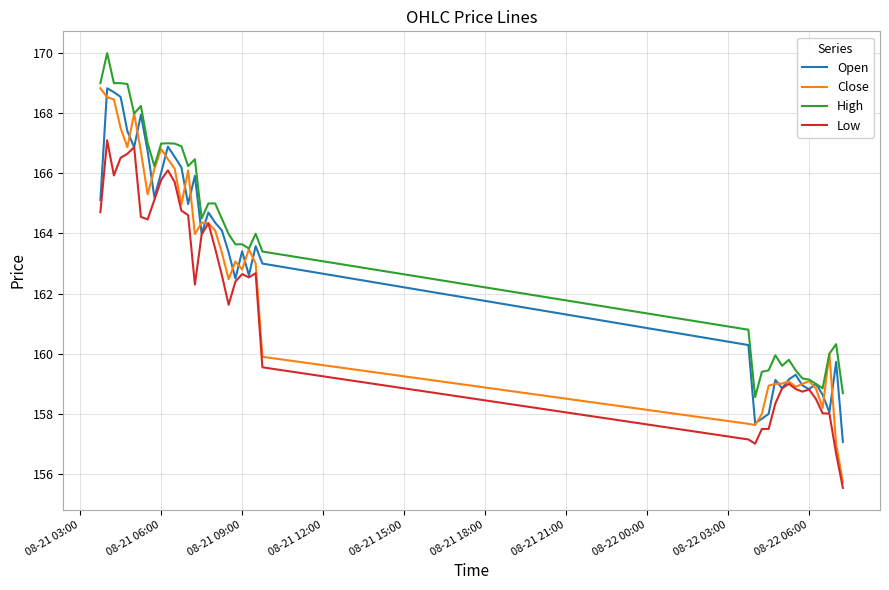

Which series has the largest range (max minus min)?

Close